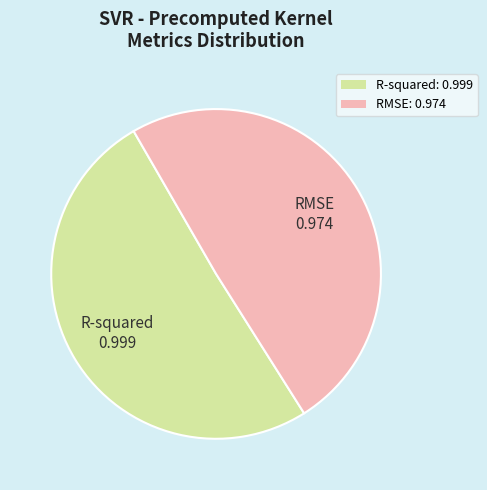

Which category has the biggest portion of the pie?

R-squared